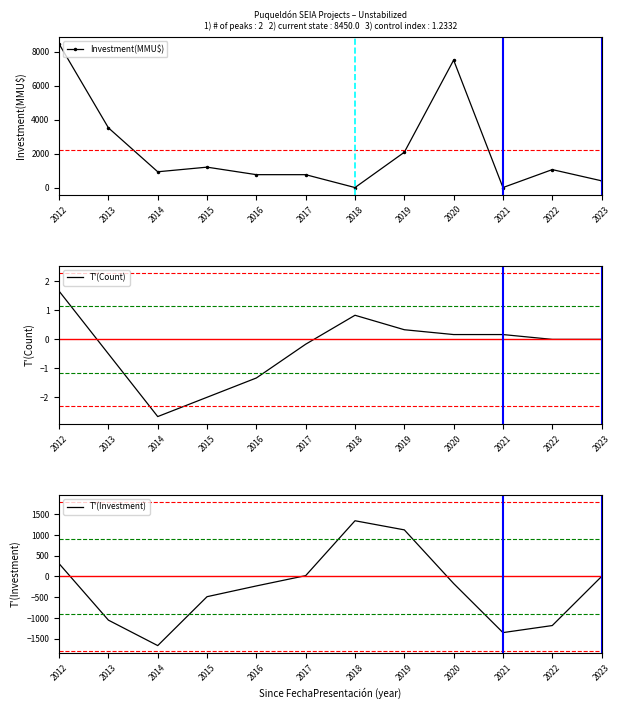

What is the sum of the T'(Count) values at 2015 and 2016?

-3.3